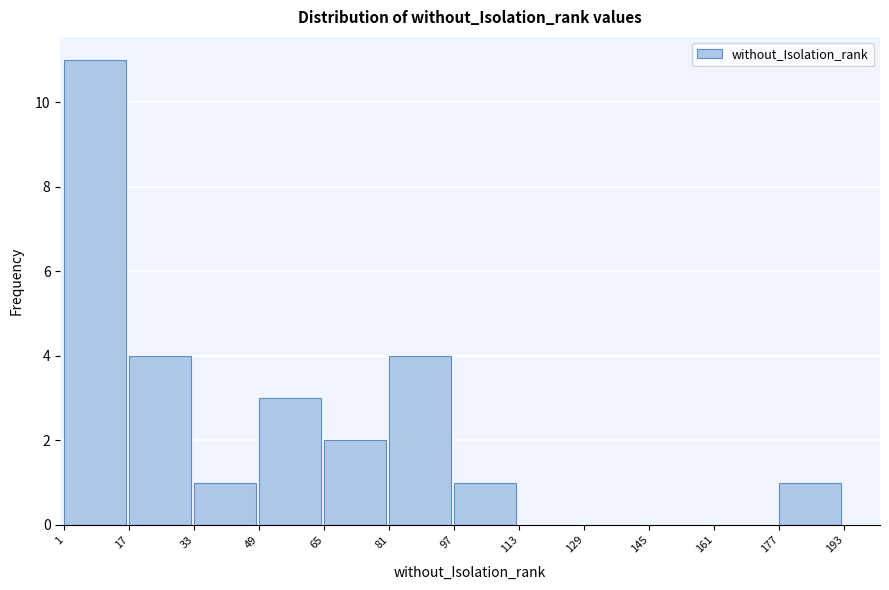

Over which range of the x-axis is the bar tallest?

1 to 17